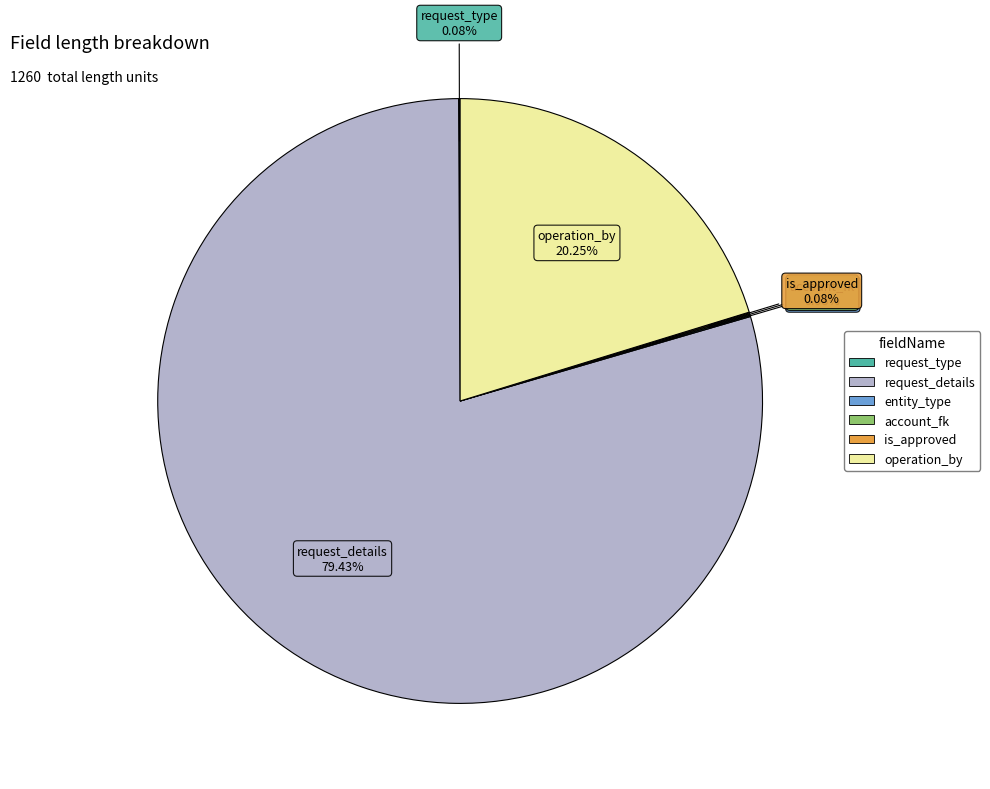

What is the largest slice in the pie chart?

request_details